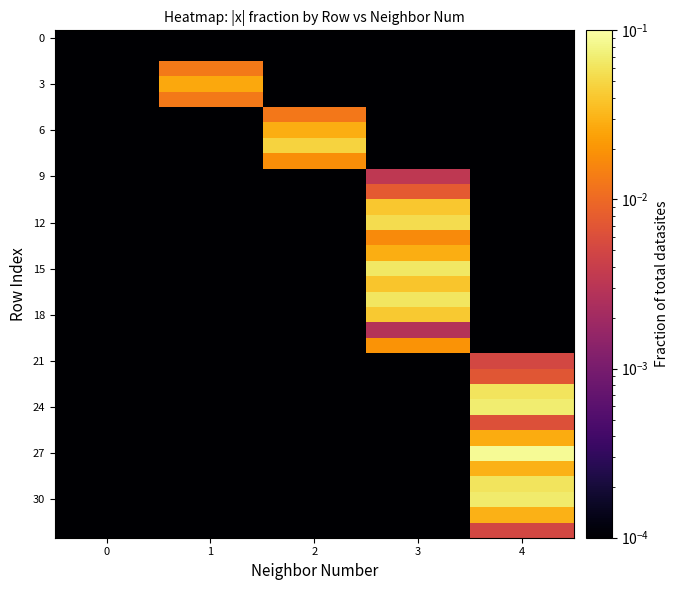

Between 2 and 4, which series saw the biggest shift?

27